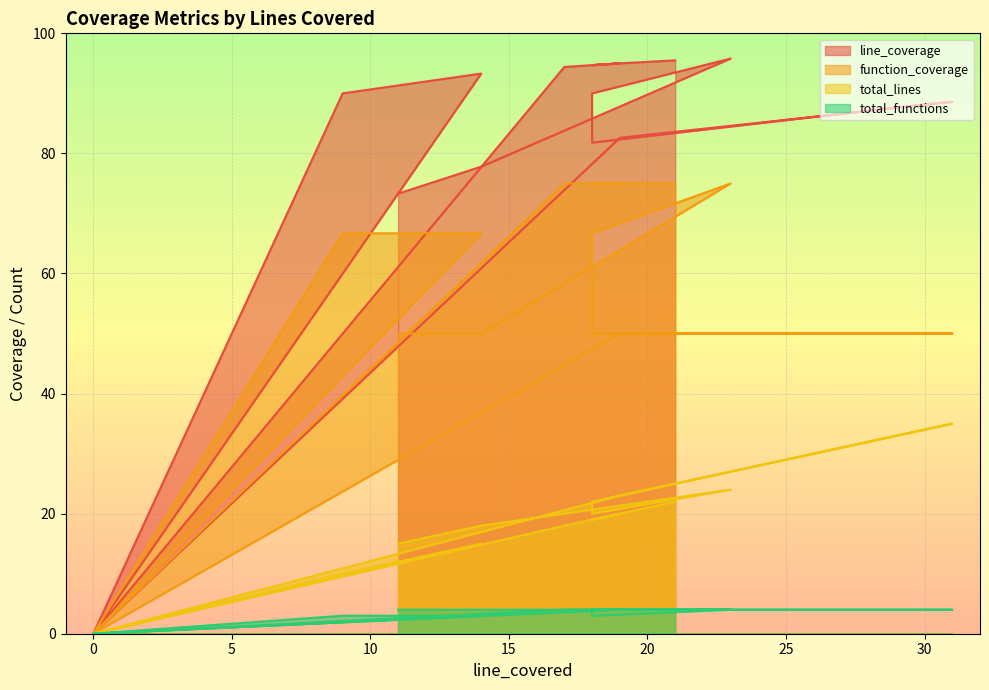

The total_lines series shows 15.0 at 11. True or false?

True